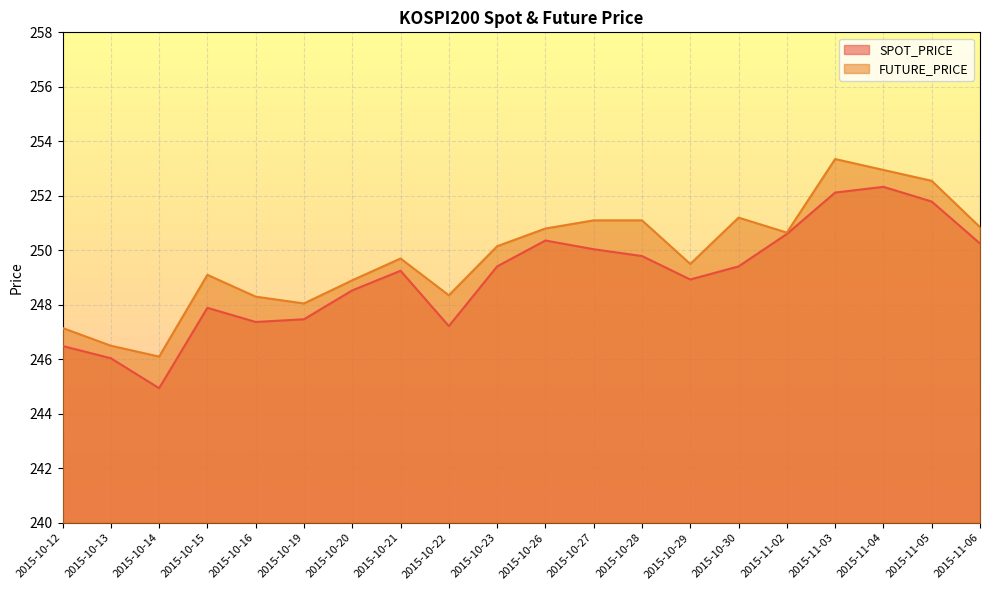

True or false: FUTURE_PRICE and SPOT_PRICE cross at least once.

False